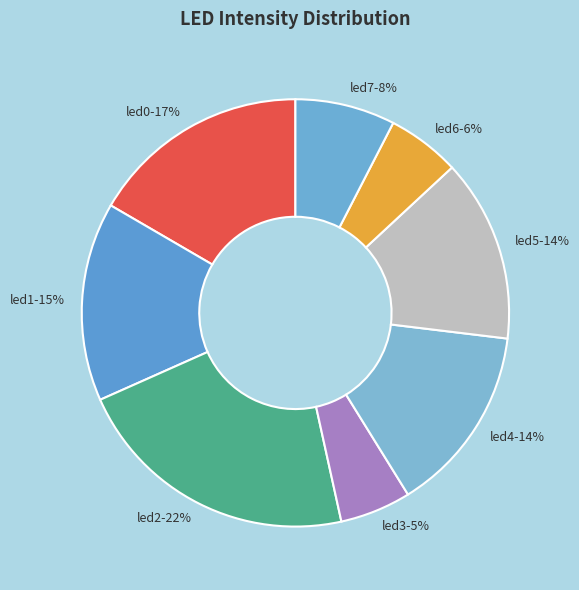

To the nearest percent, what percentage of the pie is led3?

5%